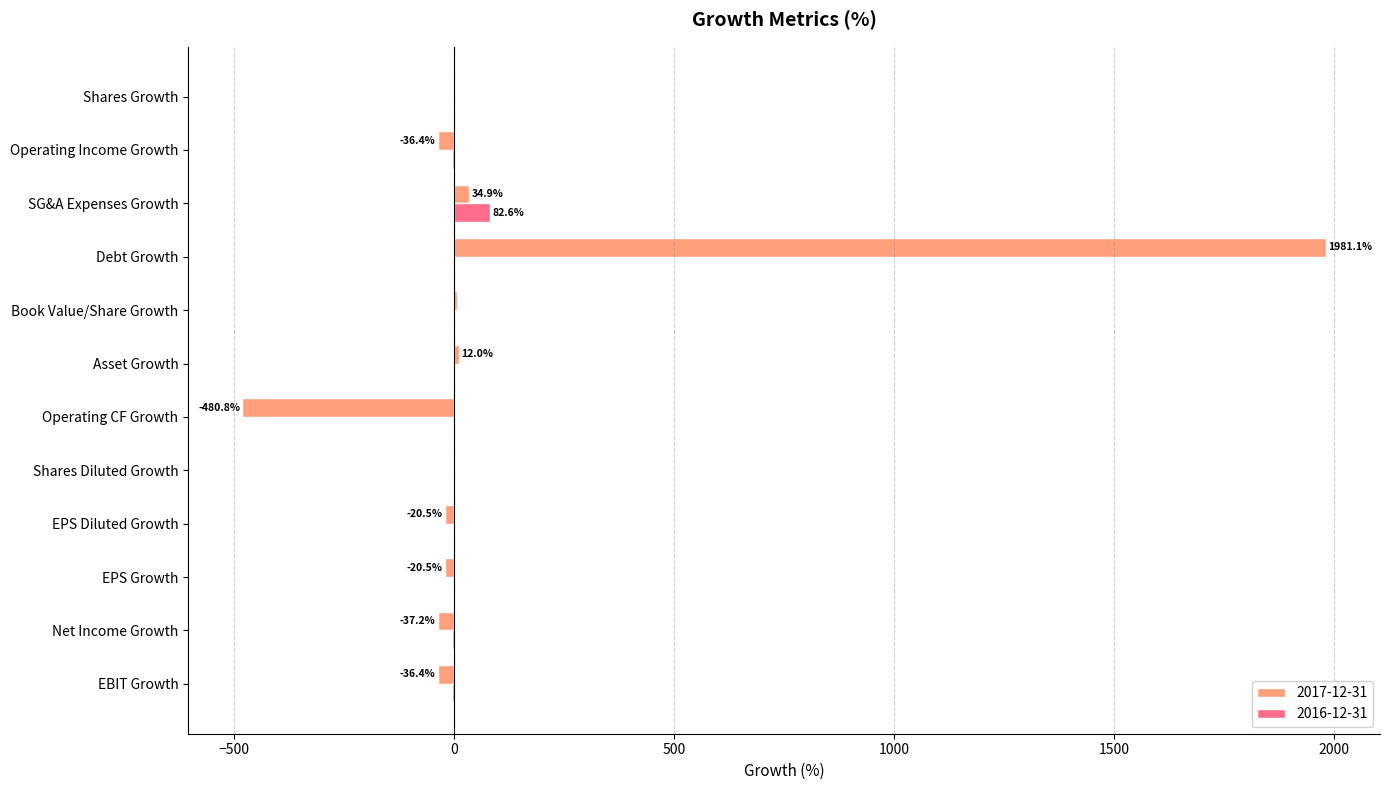

Which series has the largest range (max minus min)?

2017-12-31